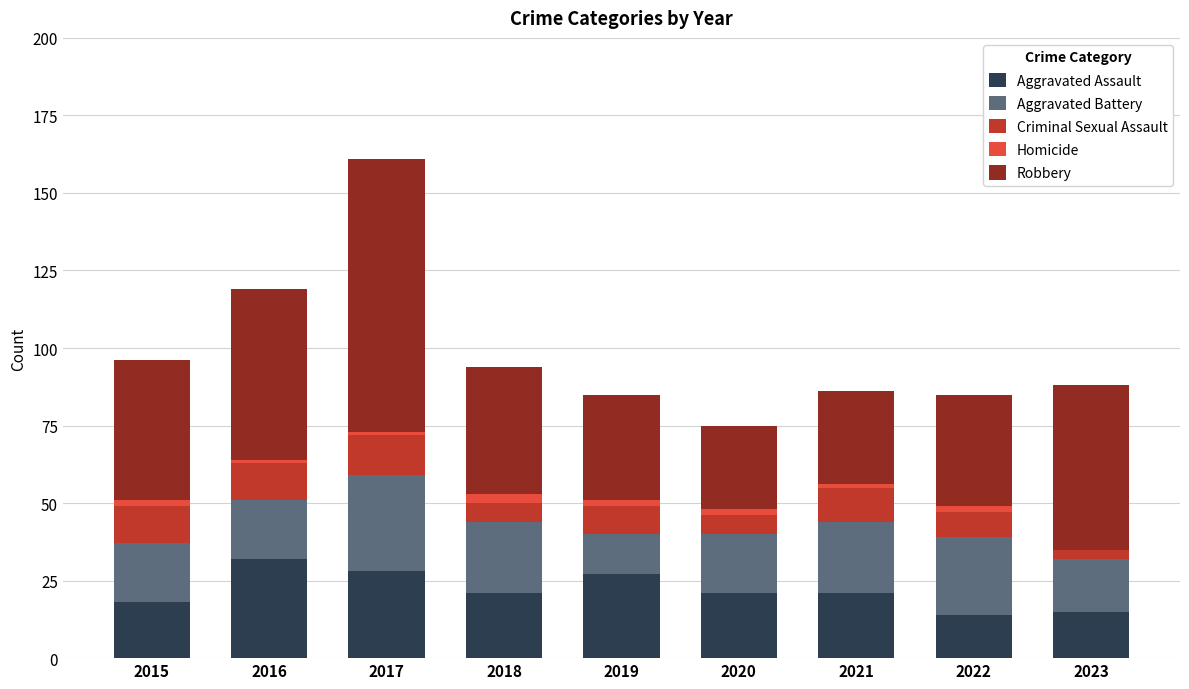

At which category is the sum across all series the highest?

2017